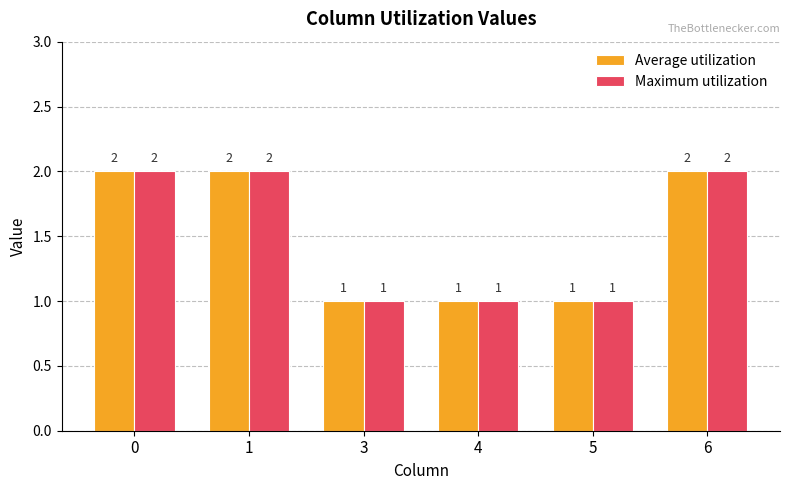

How many values in the Average utilization series are below 2?

3